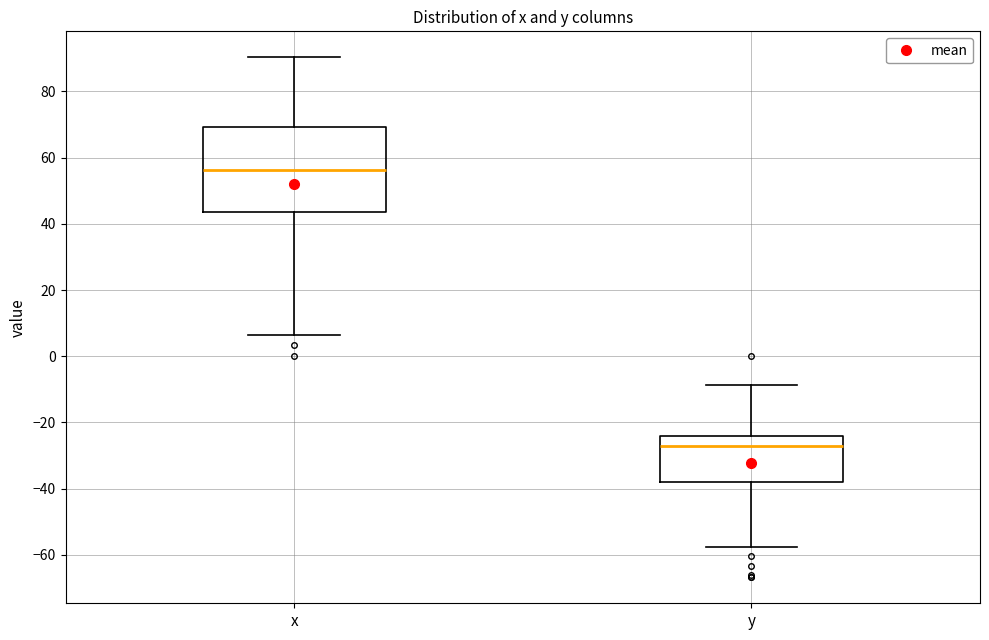

Which box is the tallest, from its lower edge to its upper edge?

x